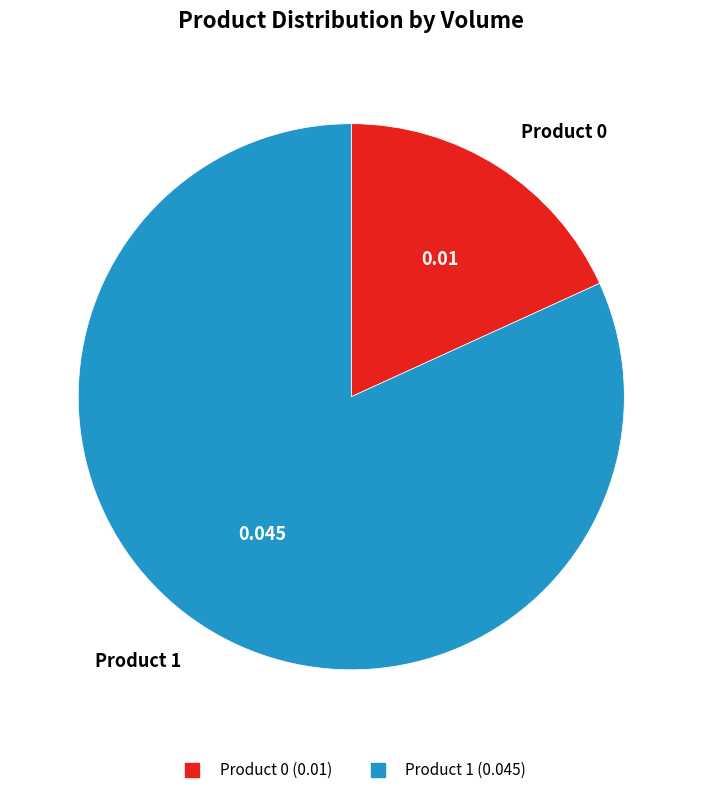

Count the number of slices in the pie.

2